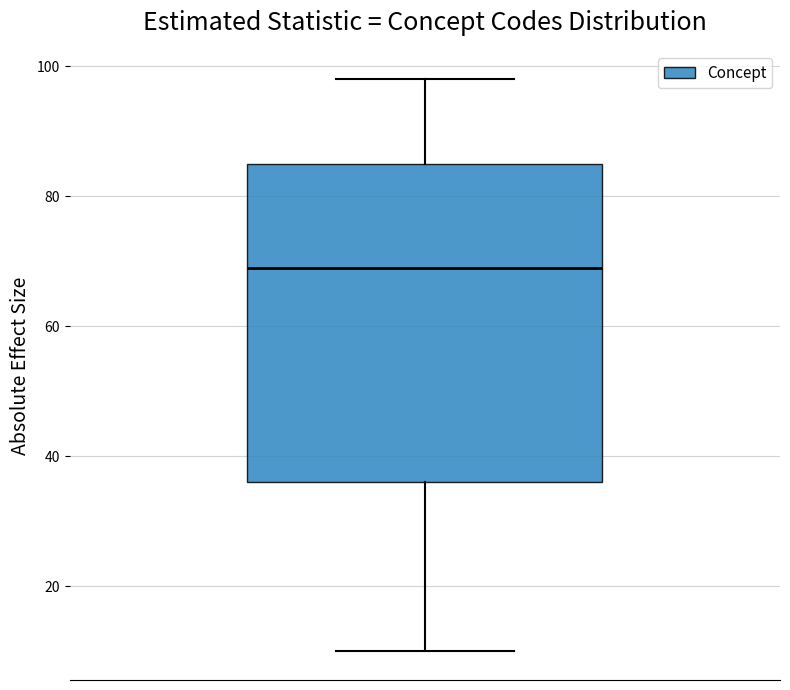

Where does the lower whisker of the box end on the y-axis? The values are not printed on the chart, so give them approximately, as read against the axis.

10